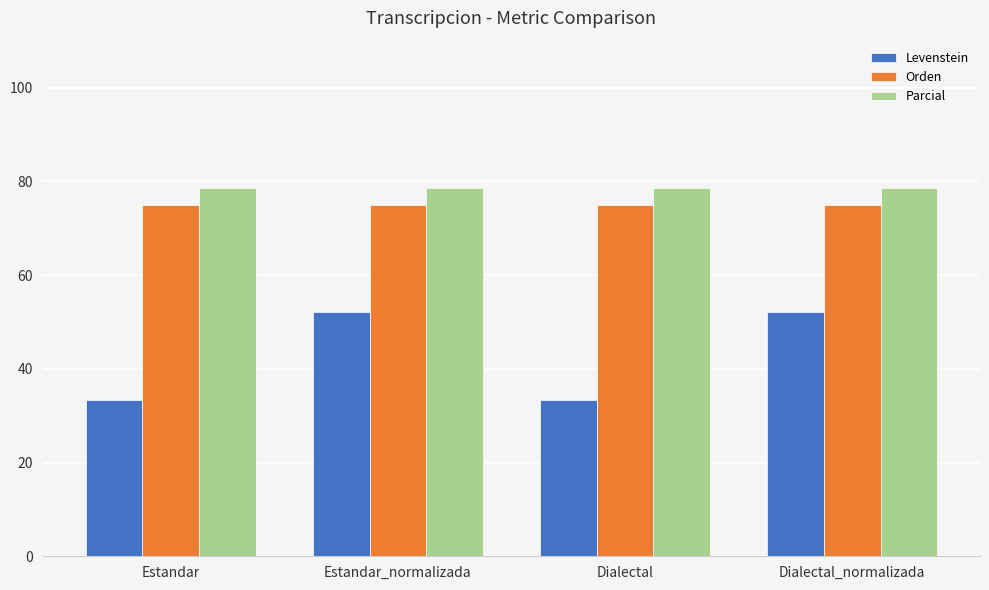

What is the label of the 2nd bar from the right?

Dialectal